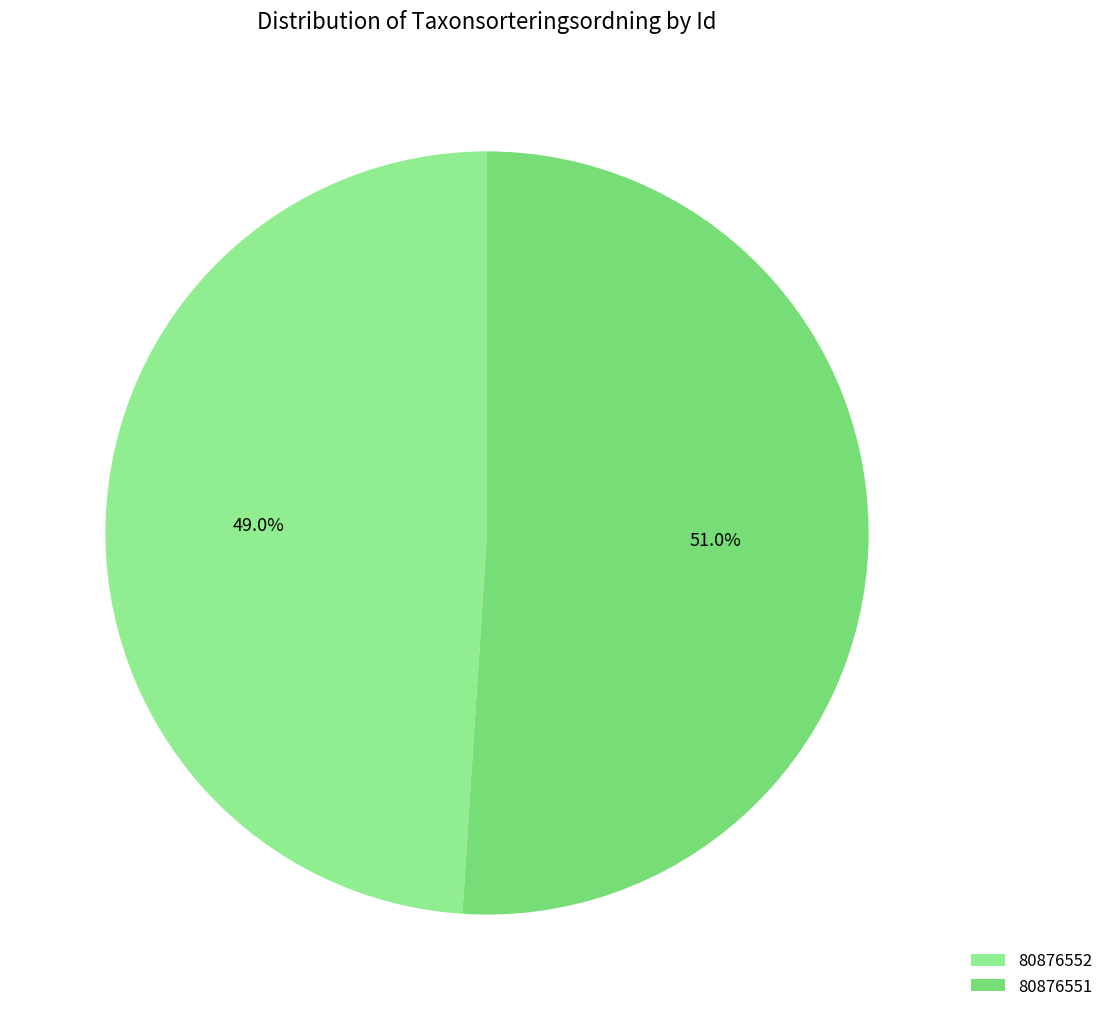

To the nearest percent, what percentage of the pie is 80876551?

51%